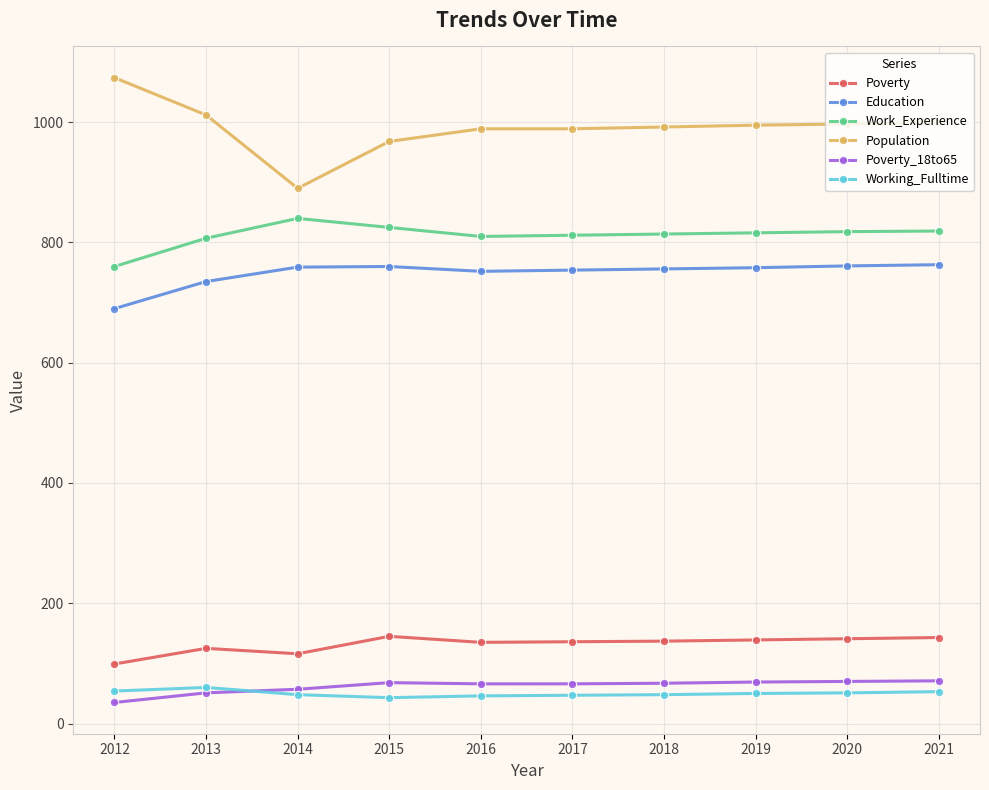

True or false: Poverty_18to65 and Education cross at least once.

False